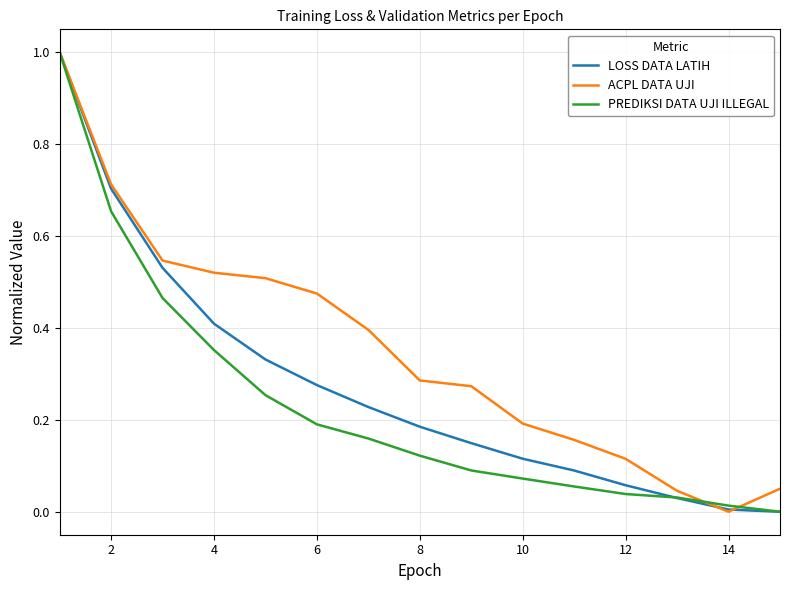

What is the maximum value for ACPL DATA UJI?

1.0